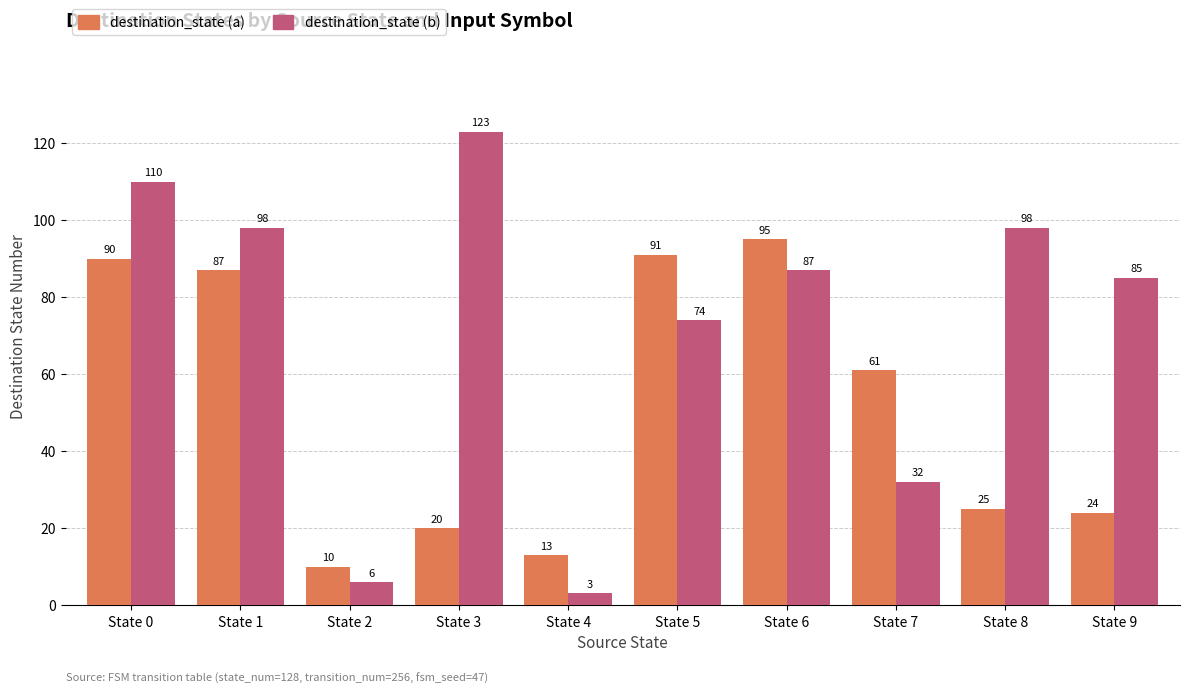

Is the value of destination_state (b) at State 4 greater than the value of destination_state (a) at State 8?

No